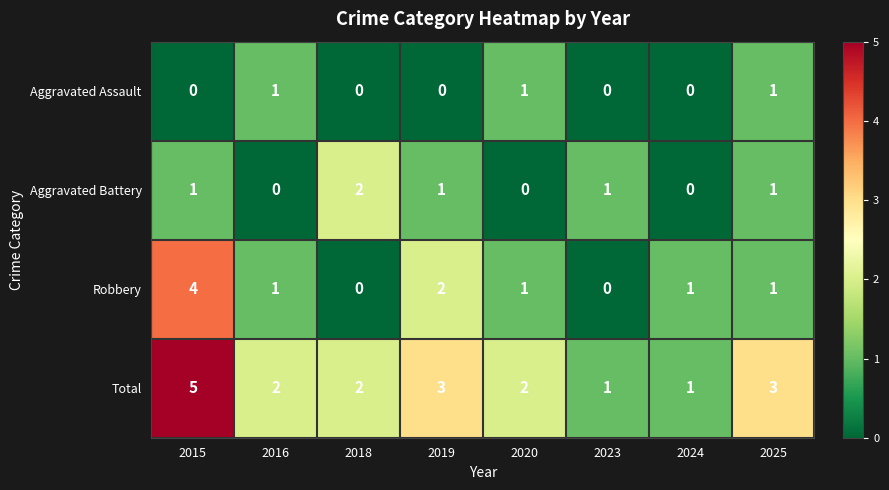

At which label does Total reach its peak?

2015